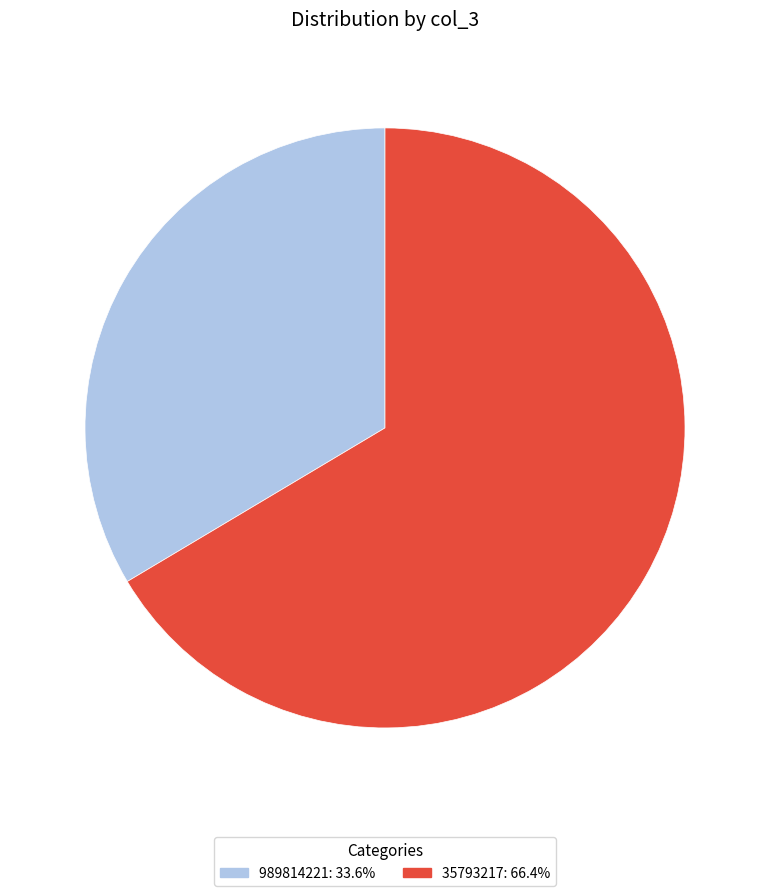

Rank the categories by value from highest to lowest.

35793217, 989814221